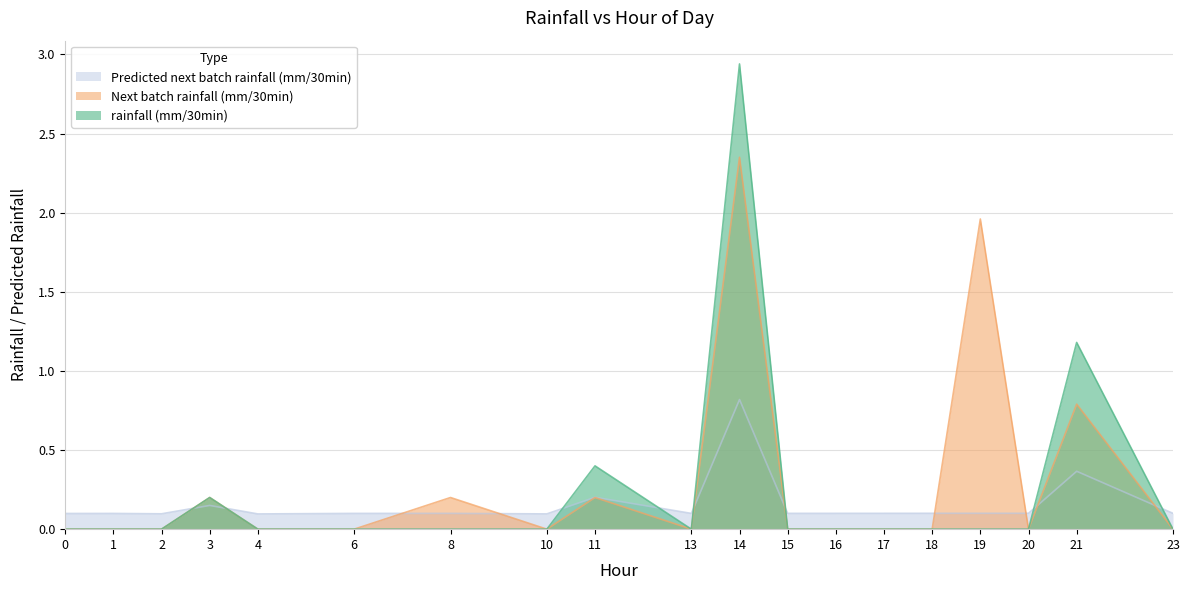

In Next batch rainfall (mm/30min), how many points are higher than both neighbors (excluding endpoints)?

6